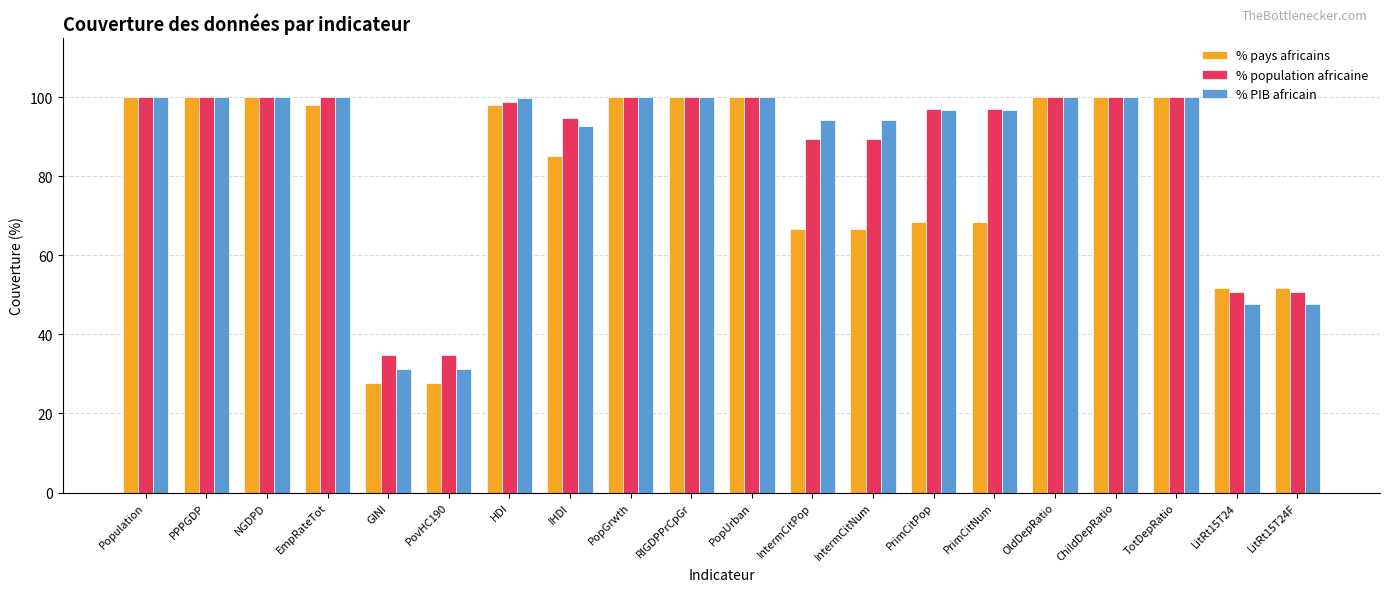

The % pays africains series shows 21.4 at LitRt15T24F. True or false?

False